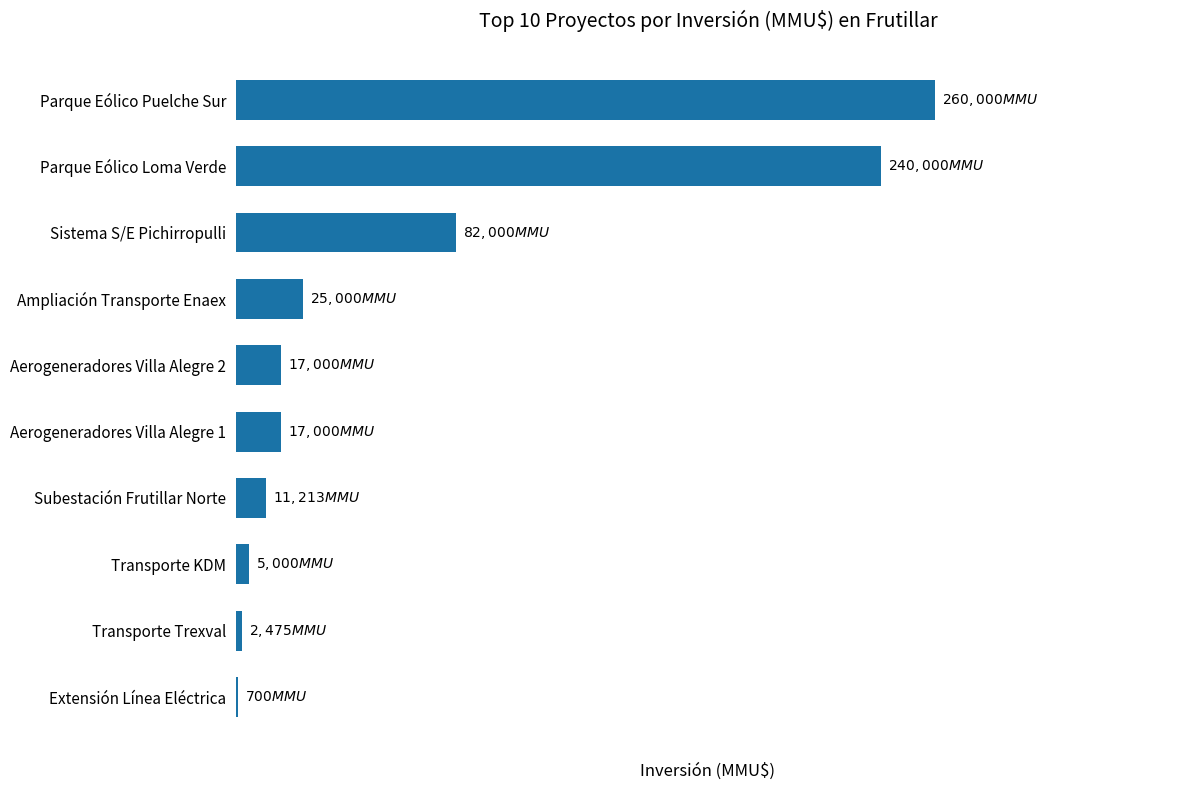

List the labels in order of value, smallest first.

9, 8, 7, 6, 4, 5, 3, 2, 1, 0